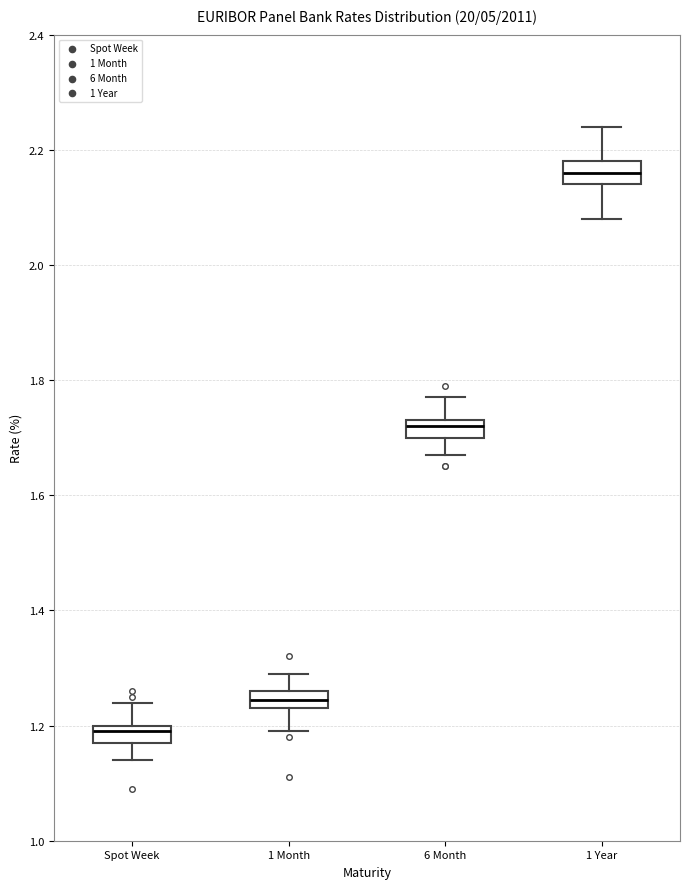

Which box has the lowest median line?

Spot Week